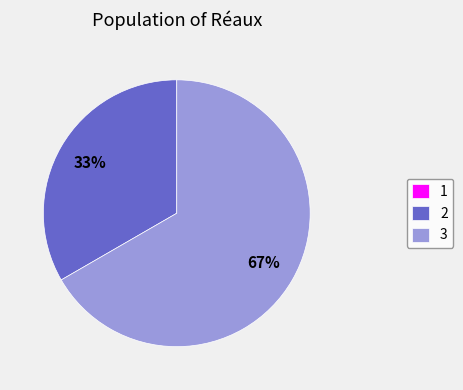

Approximately how many times larger is the value at 2 compared to 3?

0.5